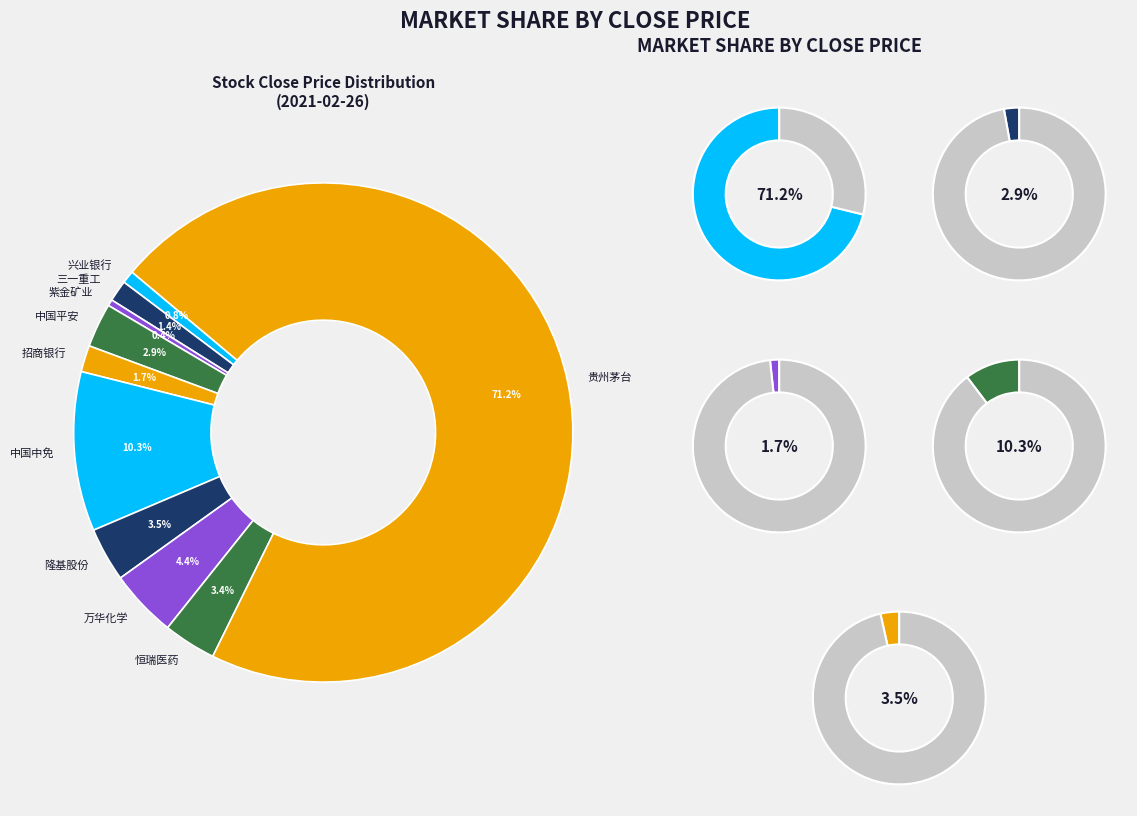

Count the number of slices in the pie.

10